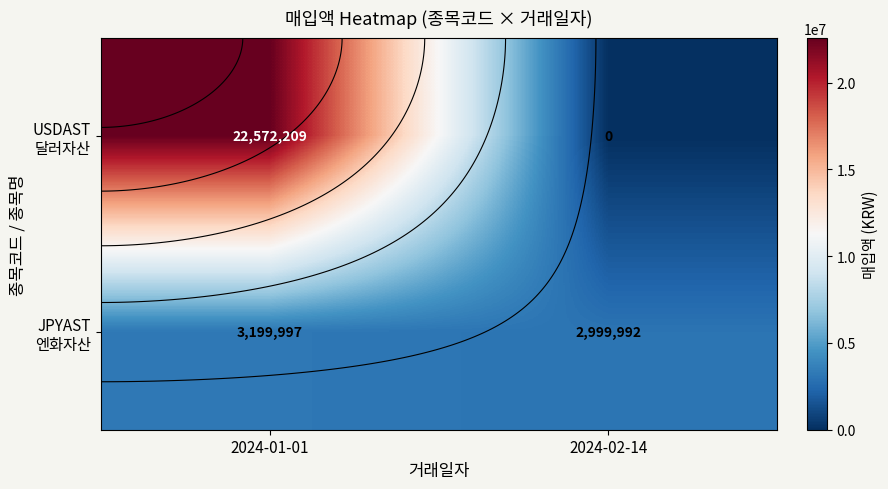

Rank the series by their average value, from lowest to highest.

JPYAST 엔화자산, USDAST 달러자산